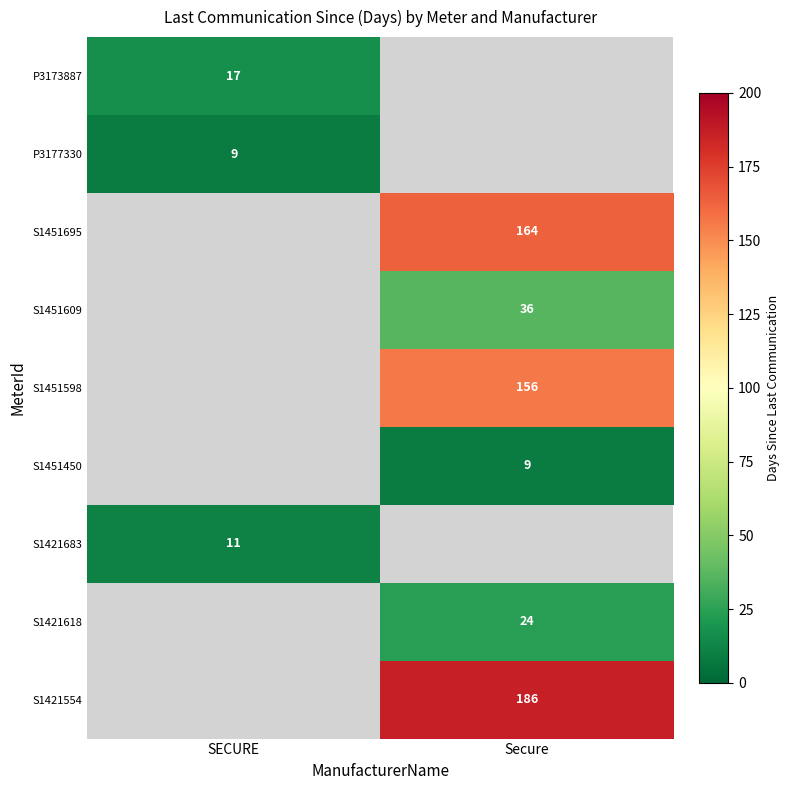

The P3177330 series shows 13.1 at SECURE. True or false?

False